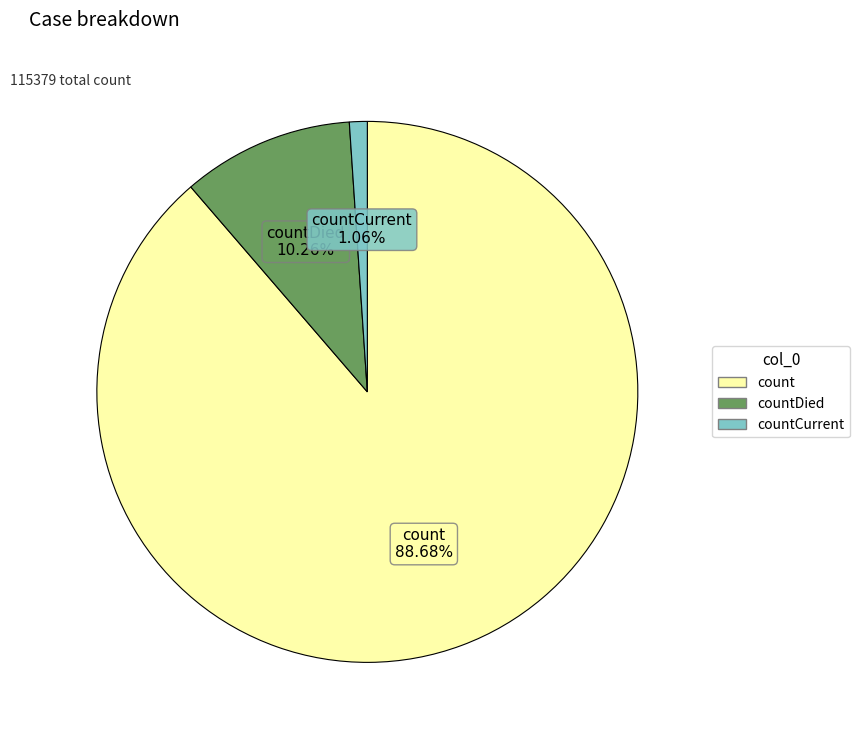

Is there any slice that represents more than half of the pie?

Yes